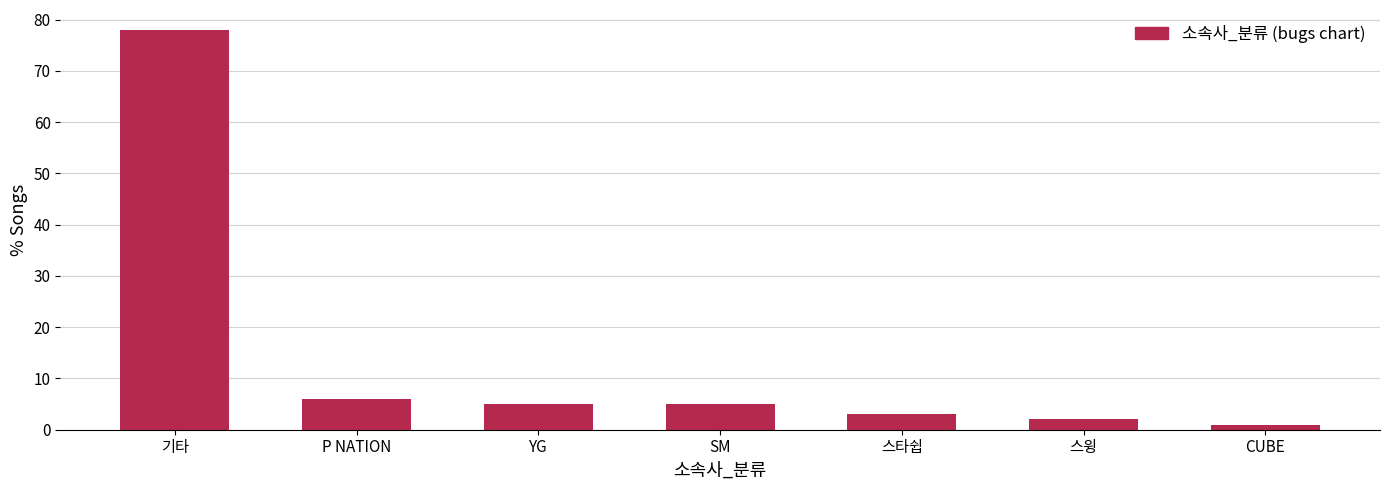

What is the label of the 4th bar from the right?

SM